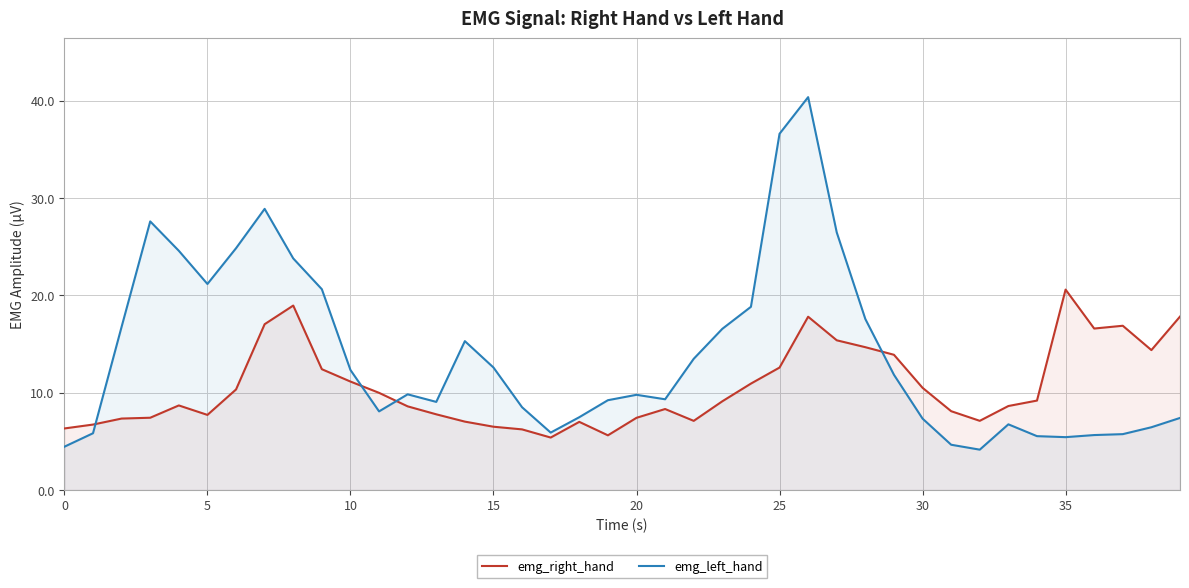

How many lines are shown in the chart?

2